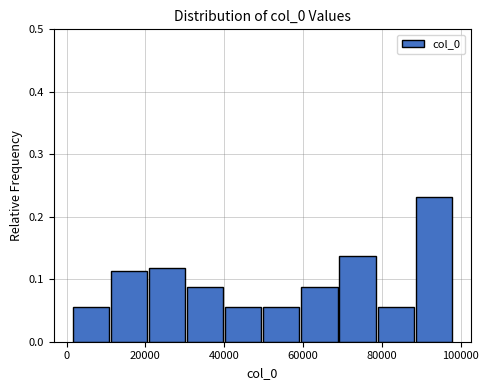

Reading left to right, transcribe this chart: for each bar, give the range it covers on the x-axis and its height. Neither the bar edges nor the heights are printed on the chart, so give them approximately, as read against the axes.

2000 to 12000: 0.06
12000 to 20000: 0.11
20000 to 30000: 0.12
30000 to 40000: 0.09
40000 to 50000: 0.06
50000 to 60000: 0.06
60000 to 70000: 0.09
70000 to 78000: 0.14
78000 to 88000: 0.06
88000 to 98000: 0.23